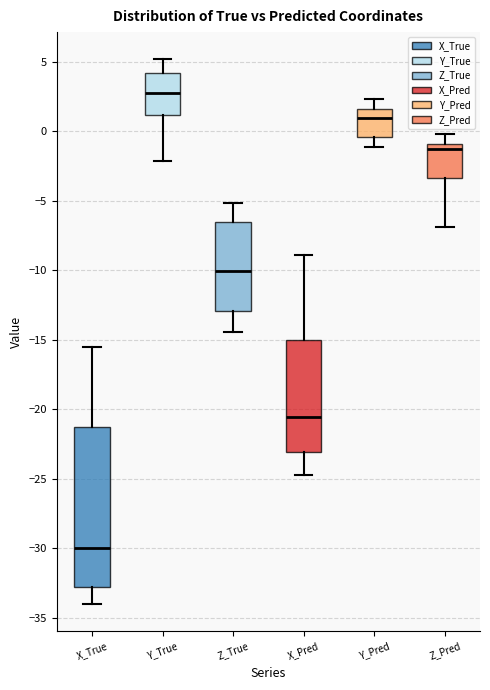

Reading left to right, read every box against the y-axis: the position of its median line, the range the box covers, and the ends of its whiskers. The values are not printed on the chart, so give them approximately, as read against the axis.

X_True: median -30.0, box -33.0 to -21.5, whiskers -34.0 to -15.5
Y_True: median 2.5, box 1.0 to 4.0, whiskers -2.0 to 5.0
Z_True: median -10.0, box -13.0 to -6.5, whiskers -14.5 to -5.0
X_Pred: median -20.5, box -23.0 to -15.0, whiskers -25.0 to -9.0
Y_Pred: median 1.0, box -0.5 to 1.5, whiskers -1.0 to 2.5
Z_Pred: median -1.5, box -3.5 to -1.0, whiskers -7.0 to 0.0